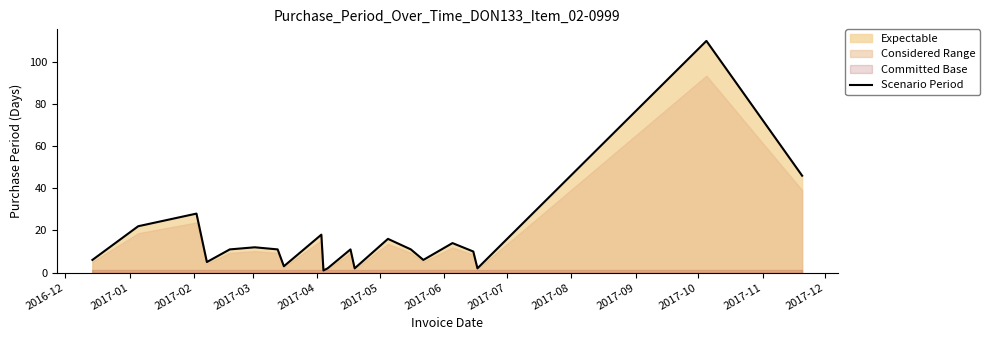

Reading left to right, list all the values displayed in this chart.

6	22	28	5	11	12	11	3	18	1	2	11	2	16	11	6	14	10	2	110	46